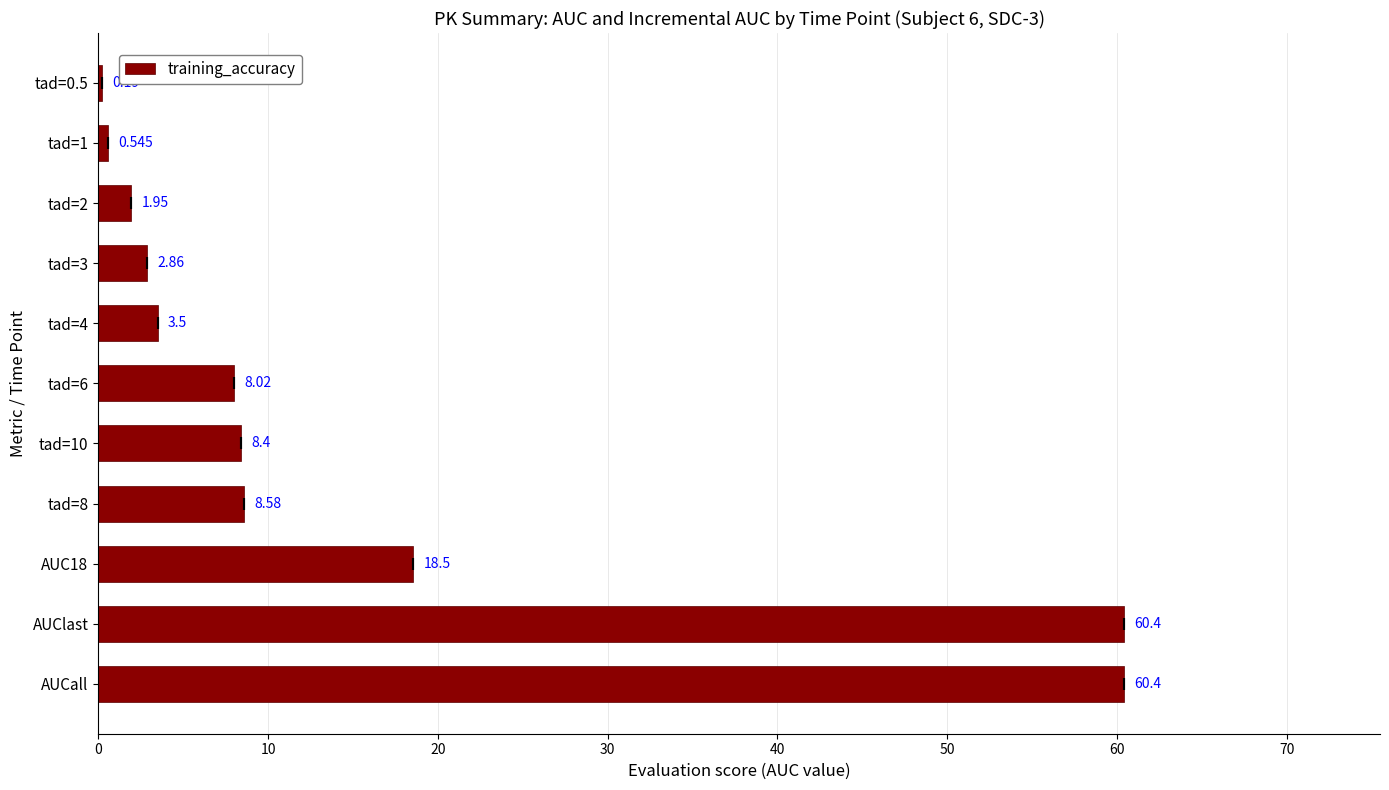

How many values exceed 8?

6